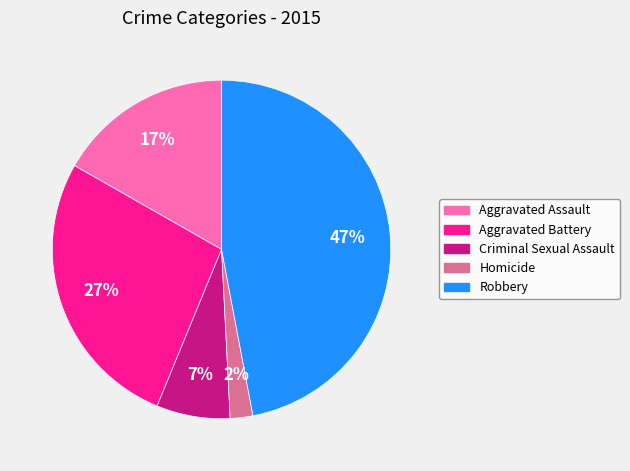

Is it true that Criminal Sexual Assault is 2% of the pie?

False